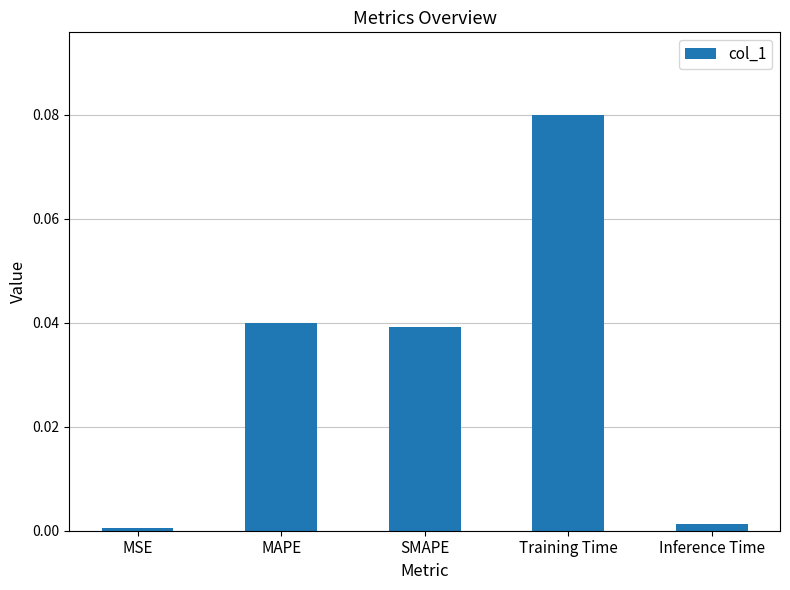

Between Training Time and Inference Time, which is larger?

Training Time